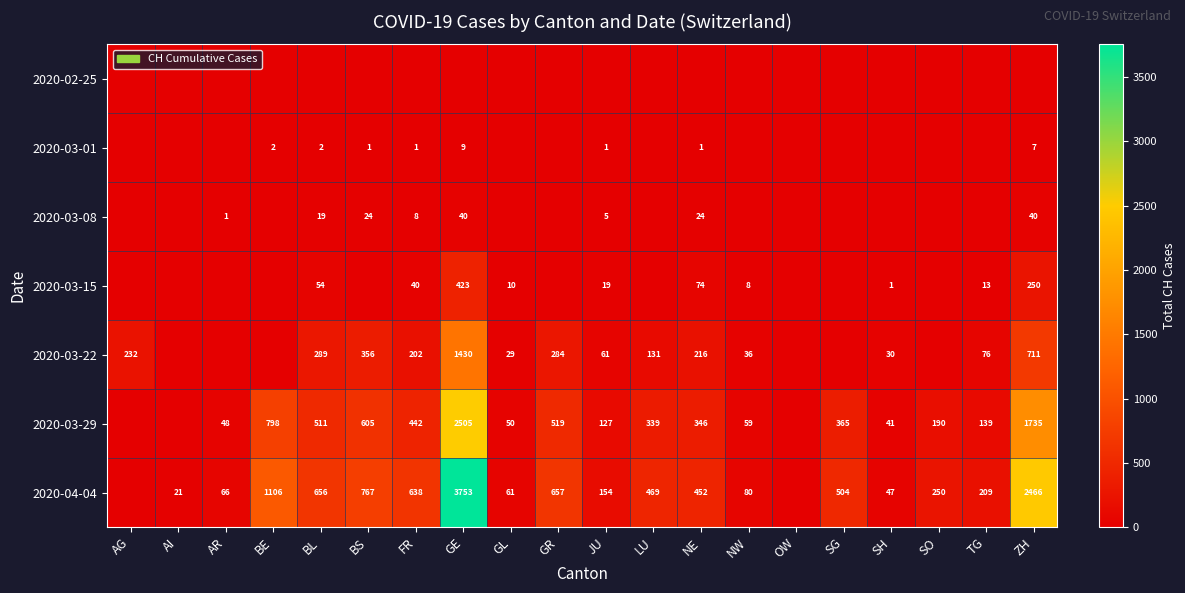

How many categories are shown in the chart?

20